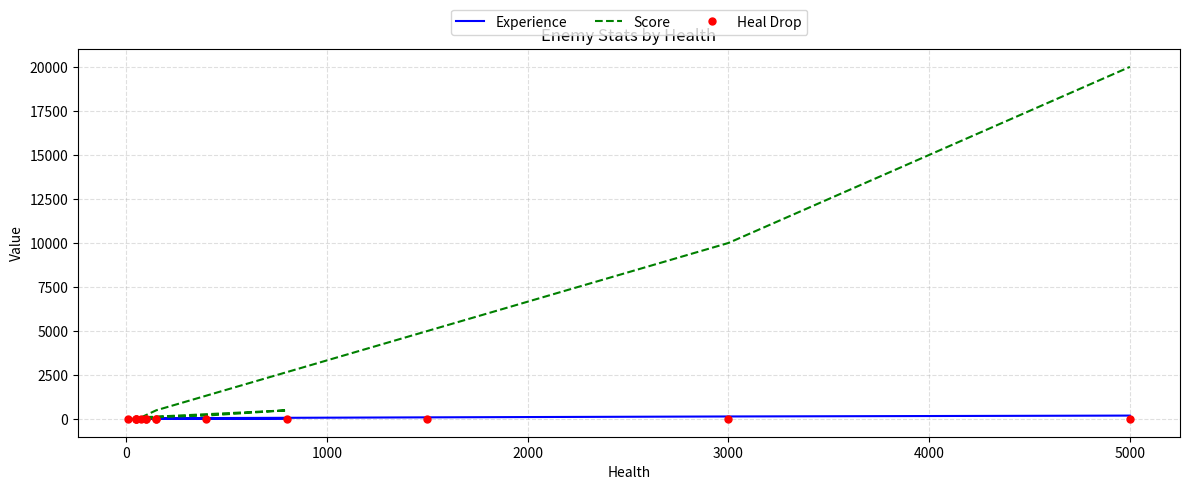

Reading left to right, transcribe all the data shown in this chart.

Experience: 0.0	5.0	10.0	10.0	15.0	10.0	15.0	30.0	40.0	10.0	50.0	100.0	150.0	200.0
Score: 10.0	20.0	50.0	50.0	100.0	50.0	100.0	200.0	500.0	100.0	500.0	5000.0	10000.0	20000.0
Heal Drop: 0.0	0.0	0.0	0.0	0.0	0.0	0.0	0.1	0.1	0.0	0.0	0.1	0.1	0.1